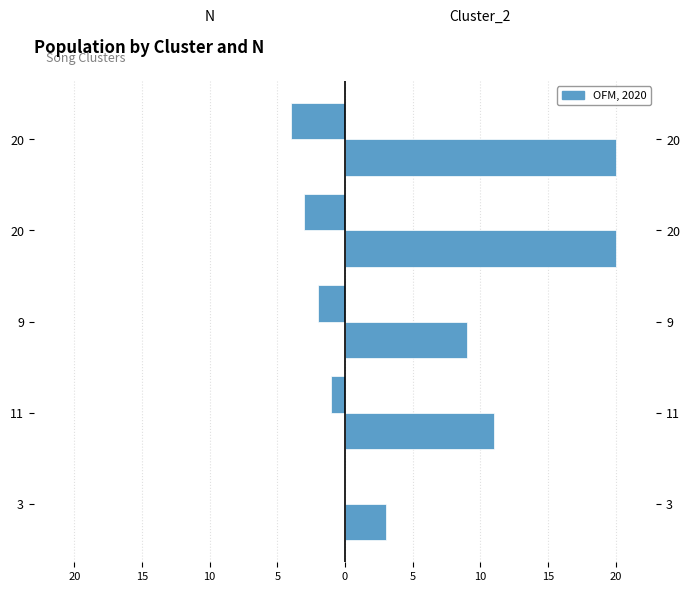

What is the value of the N bar at the 5th from the left?

-4